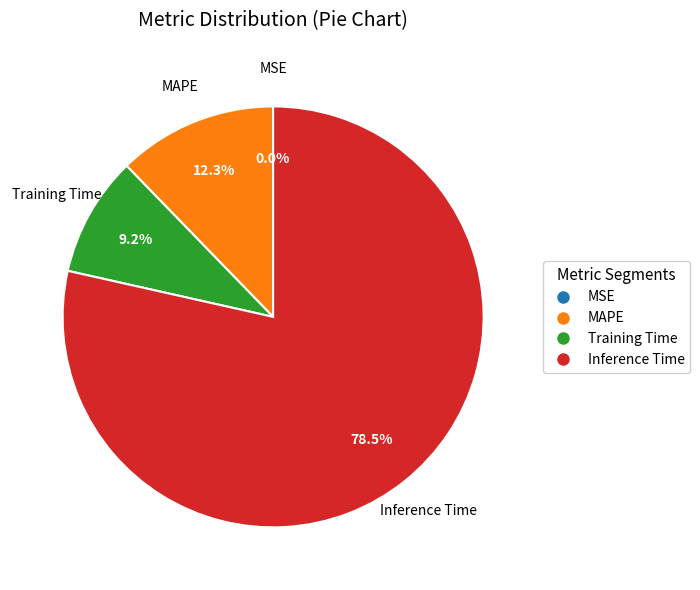

What percentage is NOT represented by MAPE?

87.7%